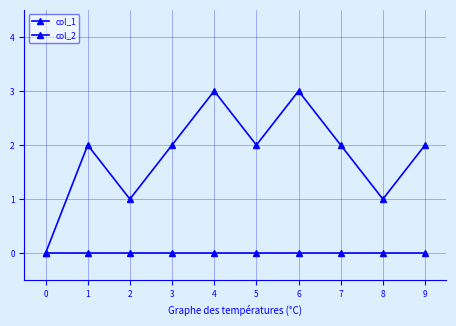

Rank the series by their average value, from lowest to highest.

col_2, col_1